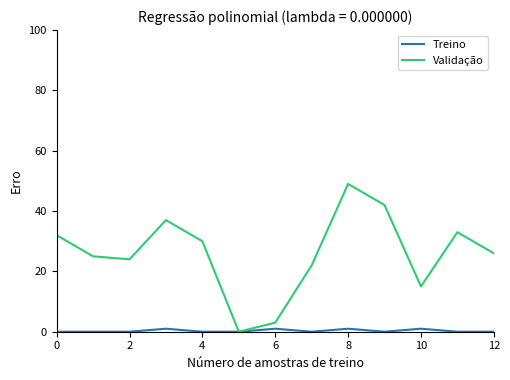

List the series in order of their peak value, lowest first.

Treino, Validação